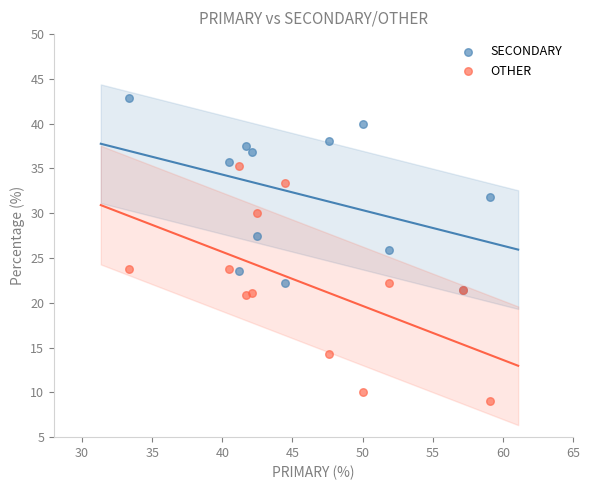

Which series contains the highest Y value?

SECONDARY